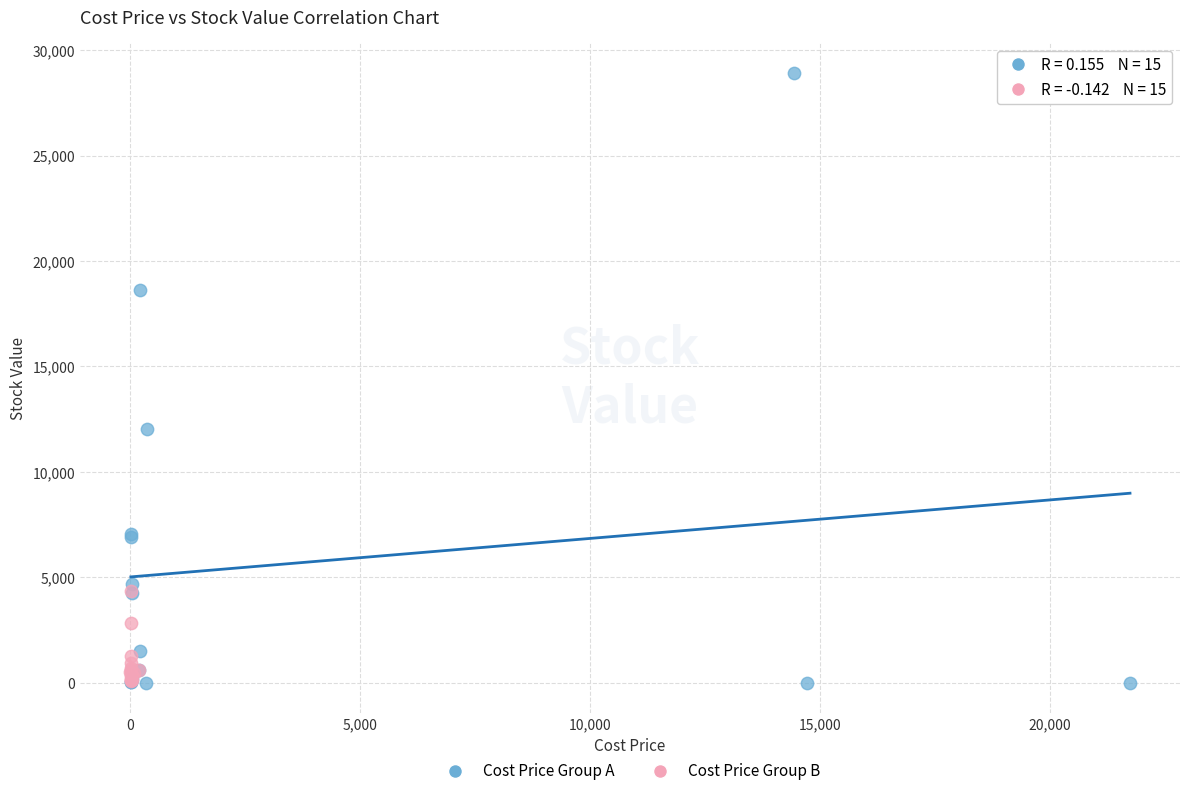

Which series contains the highest Y value?

Cost Price Group A